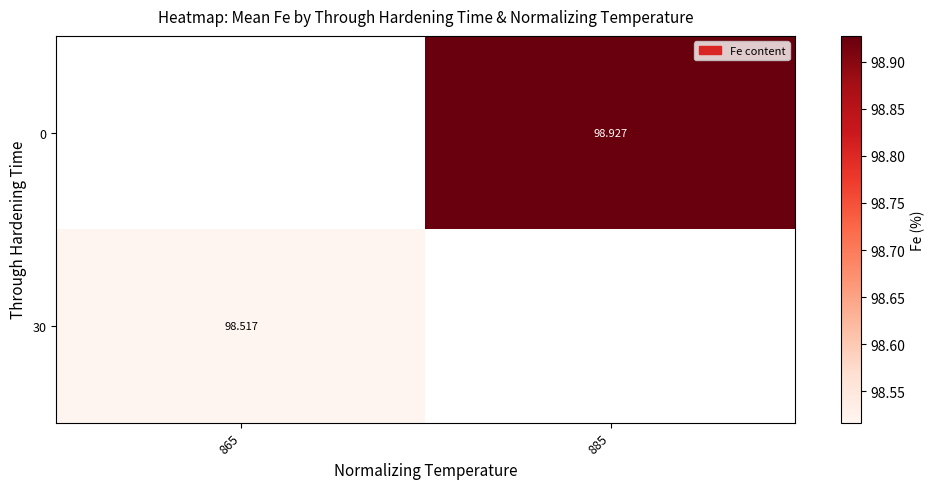

How many categories are shown in the chart?

2